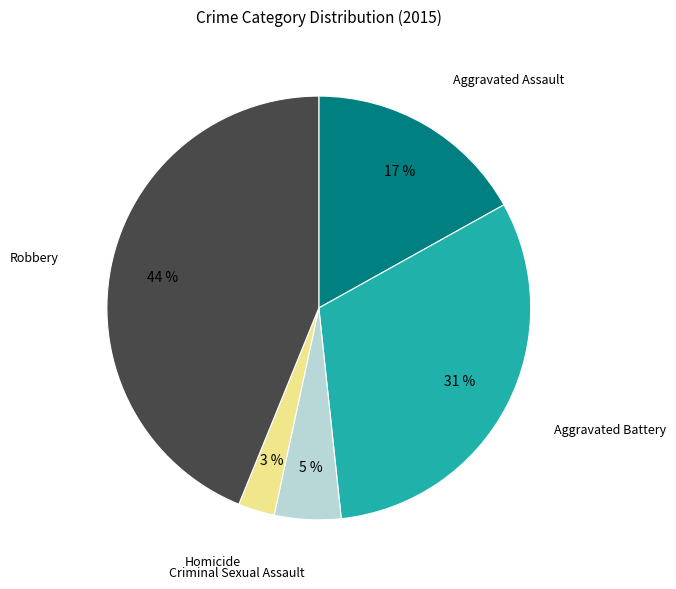

To the nearest percent, what is the difference between the largest and smallest slice percentages?

41%